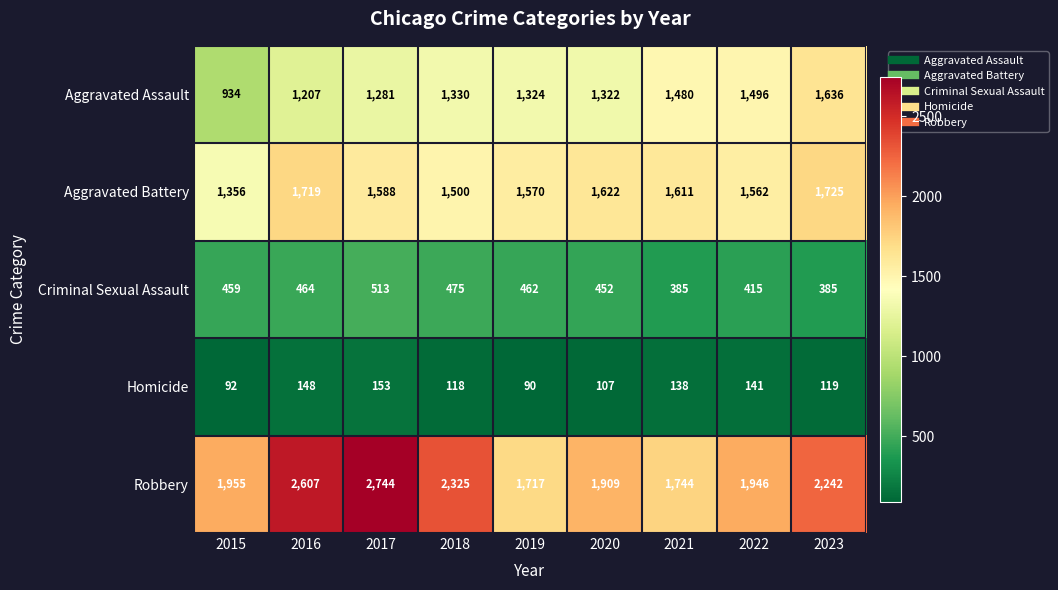

What is the total value across all series at 2016?

6145